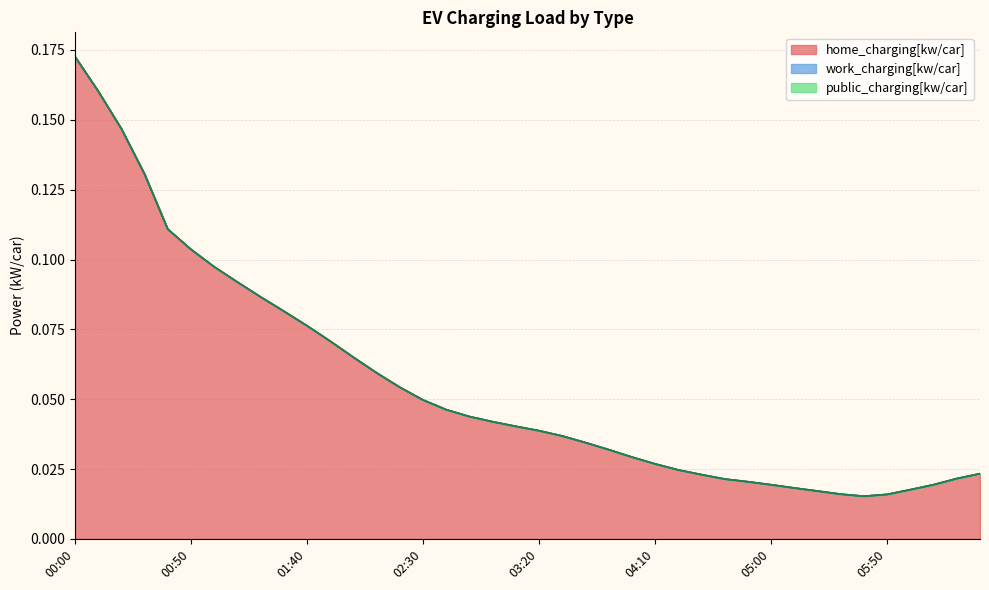

Reading left to right, transcribe all the data shown in this chart.

home_charging[kw/car]: 0.2	0.2	0.1	0.1	0.1	0.1	0.1	0.1	0.1	0.1	0.1	0.1	0.1	0.1	0.1	0.0	0.0	0.0	0.0	0.0	0.0	0.0	0.0	0.0	0.0	0.0	0.0	0.0	0.0	0.0	0.0	0.0	0.0	0.0	0.0	0.0	0.0	0.0	0.0	0.0
work_charging[kw/car]: 0.0	0.0	0.0	0.0	0.0	0.0	0.0	0.0	0.0	0.0	0.0	0.0	0.0	0.0	0.0	0.0	0.0	0.0	0.0	0.0	0.0	0.0	0.0	0.0	0.0	0.0	0.0	0.0	0.0	0.0	0.0	0.0	0.0	0.0	0.0	0.0	0.0	0.0	0.0	0.0
public_charging[kw/car]: 0.0	0.0	0.0	0.0	0.0	0.0	0.0	0.0	0.0	0.0	0.0	0.0	0.0	0.0	0.0	0.0	0.0	0.0	0.0	0.0	0.0	0.0	0.0	0.0	0.0	0.0	0.0	0.0	0.0	0.0	0.0	0.0	0.0	0.0	0.0	0.0	0.0	0.0	0.0	0.0